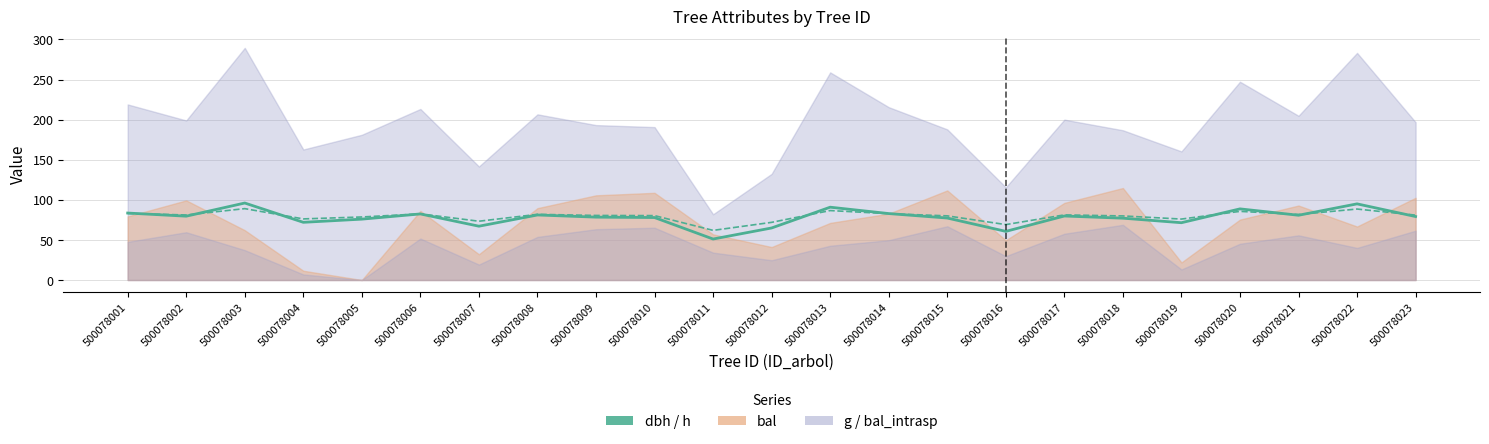

At which category is the sum across all series the highest?

500078003